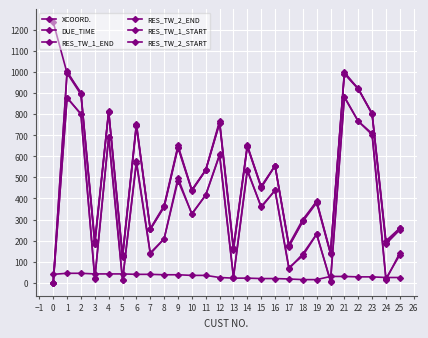

At 13, list the series in order from largest to smallest.

RES_TW_2_END, RES_TW_1_END, DUE_TIME, RES_TW_2_START, RES_TW_1_START, XCOORD.